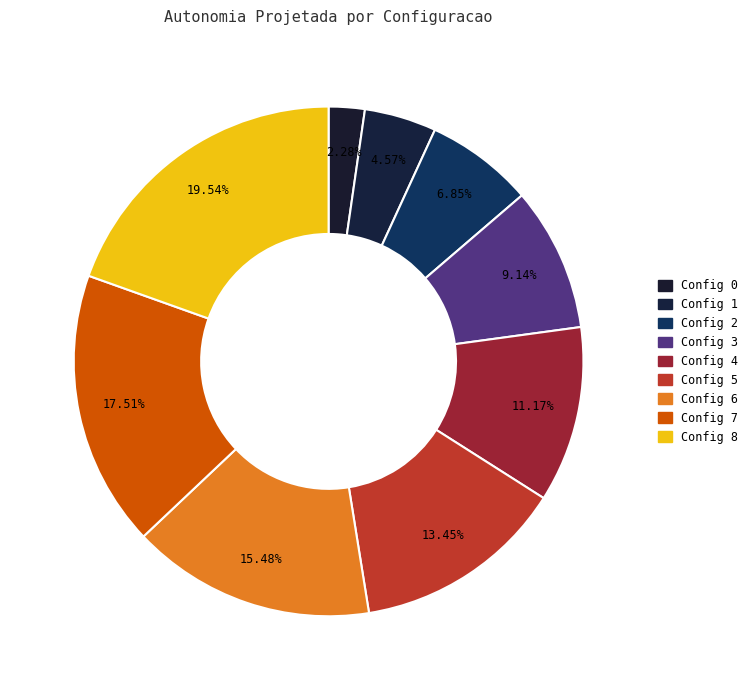

How many segments does this pie chart have?

9